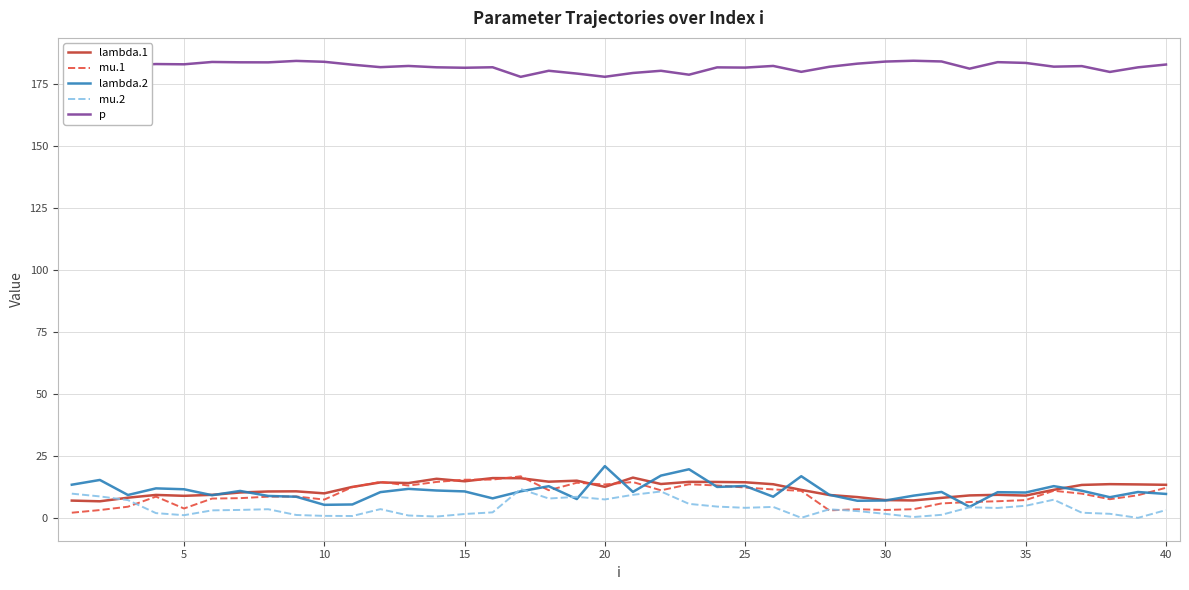

True or false: lambda.1 has more than 0 points higher than both neighbors.

True